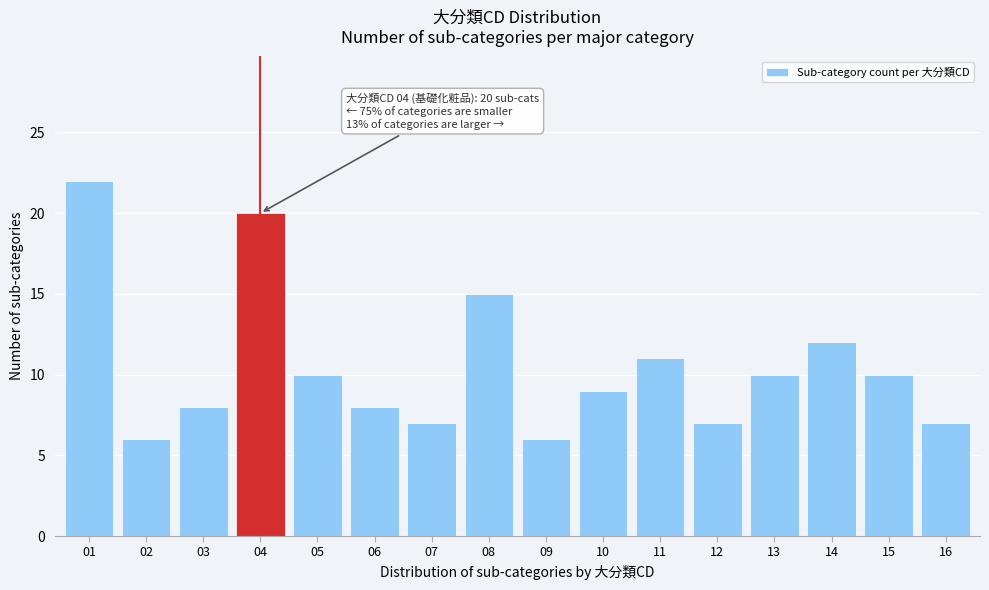

Reading left to right, extract all data points from this chart.

22	6	8	20	10	8	7	15	6	9	11	7	10	12	10	7